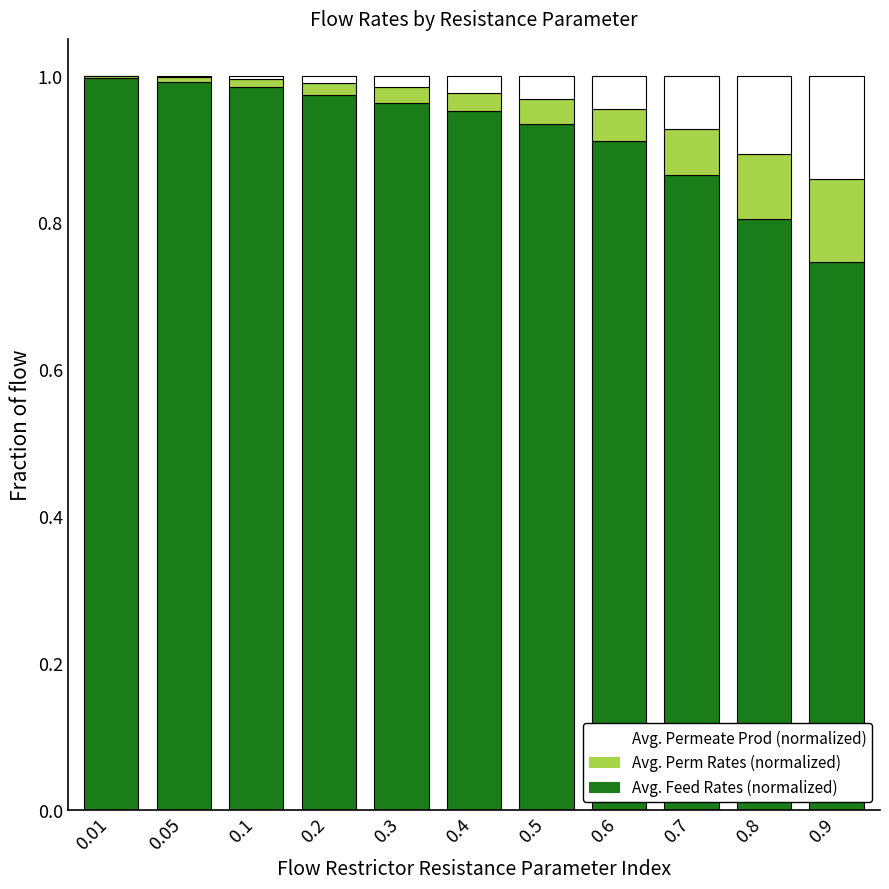

Count the number of categories in the chart.

11